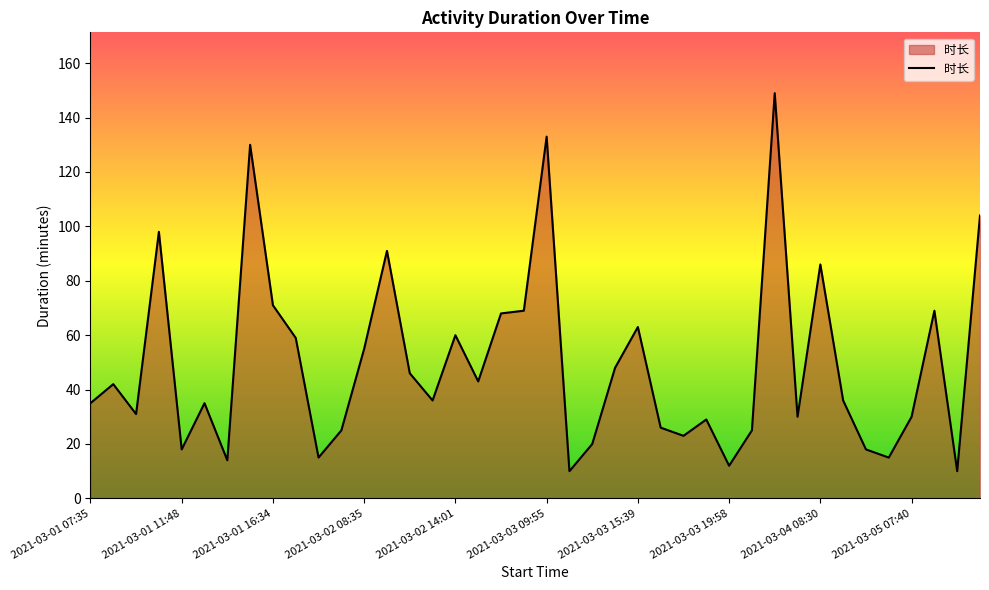

What is the minimum value shown in the chart?

10